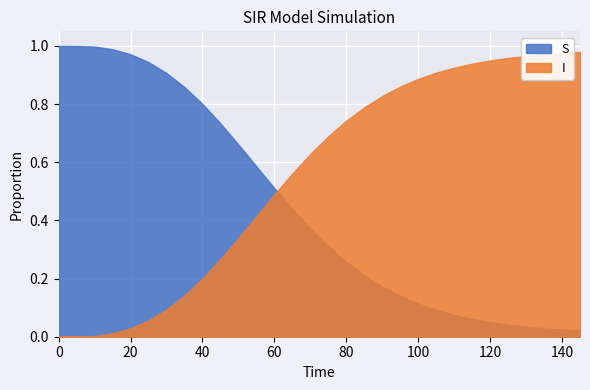

True or false: I has more than 2 points higher than both neighbors.

False